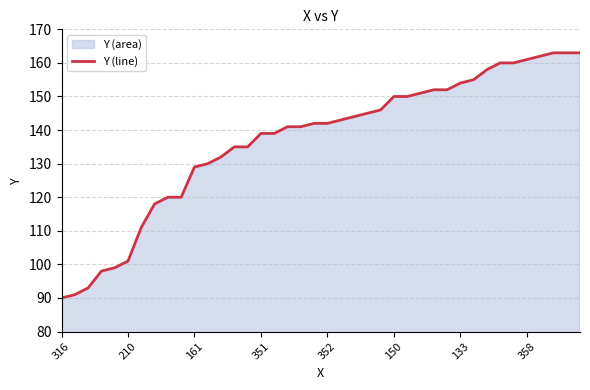

How many distinct data groups are displayed?

1